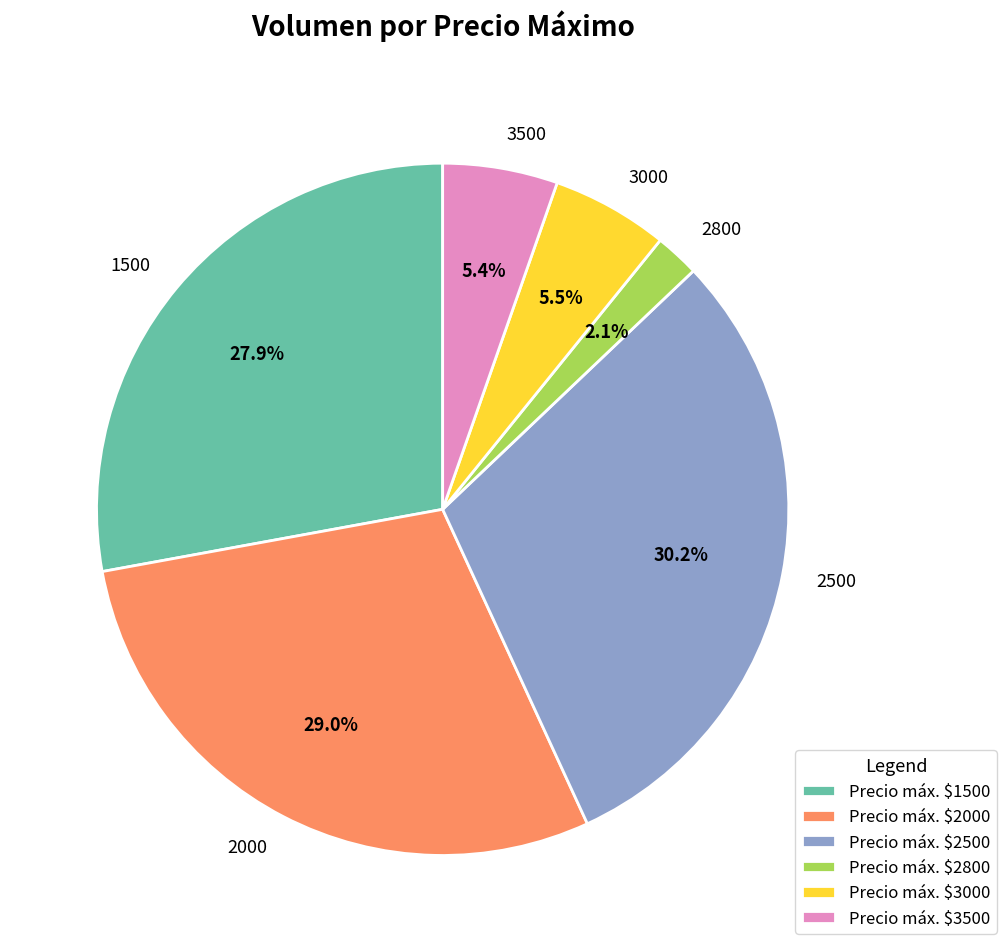

Do 2500 and 1500 together represent more than half of the pie?

Yes